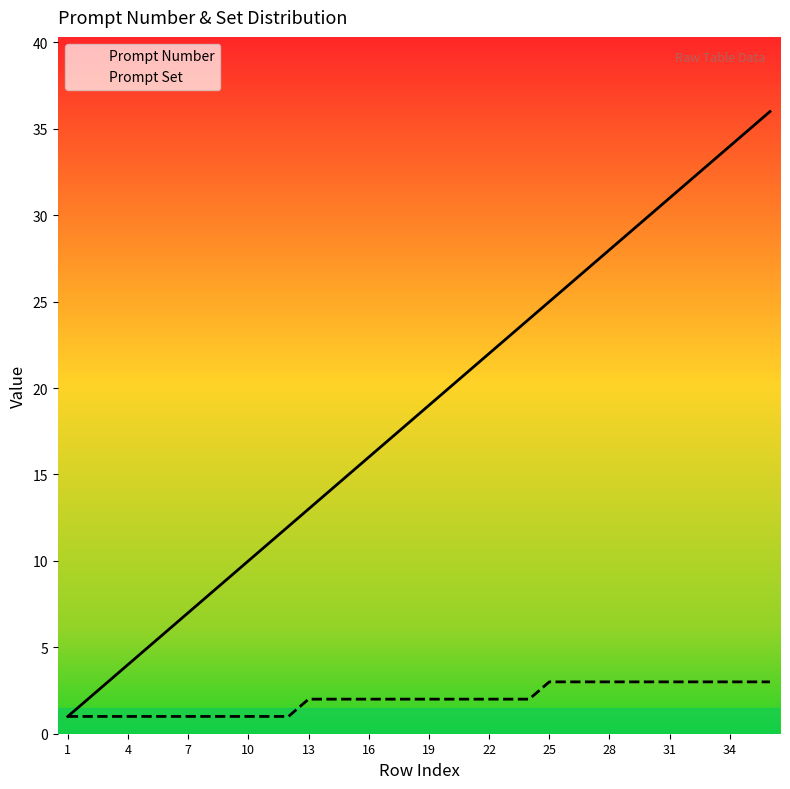

Is it true that Prompt Number equals 10 at 10?

True